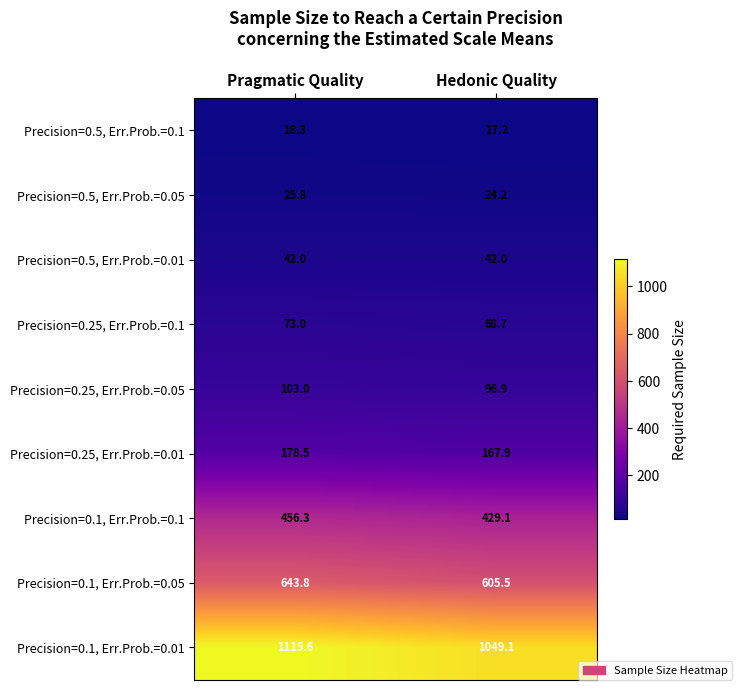

What is the sum of the Precision=0.1, Err.Prob.=0.05 values at Hedonic Quality and Pragmatic Quality?

1249.3